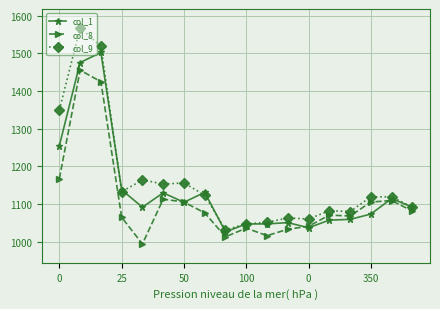

Which series has the largest total across all categories?

col_9